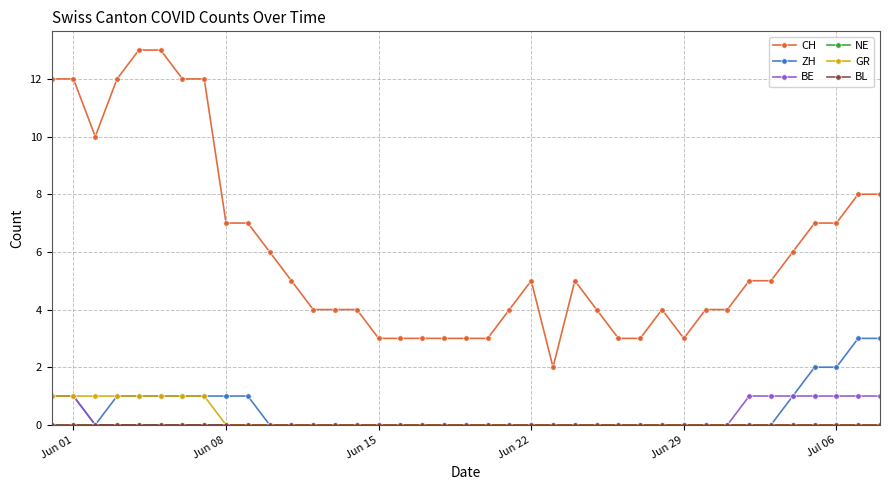

Is this an area chart (filled region under the line)?

No